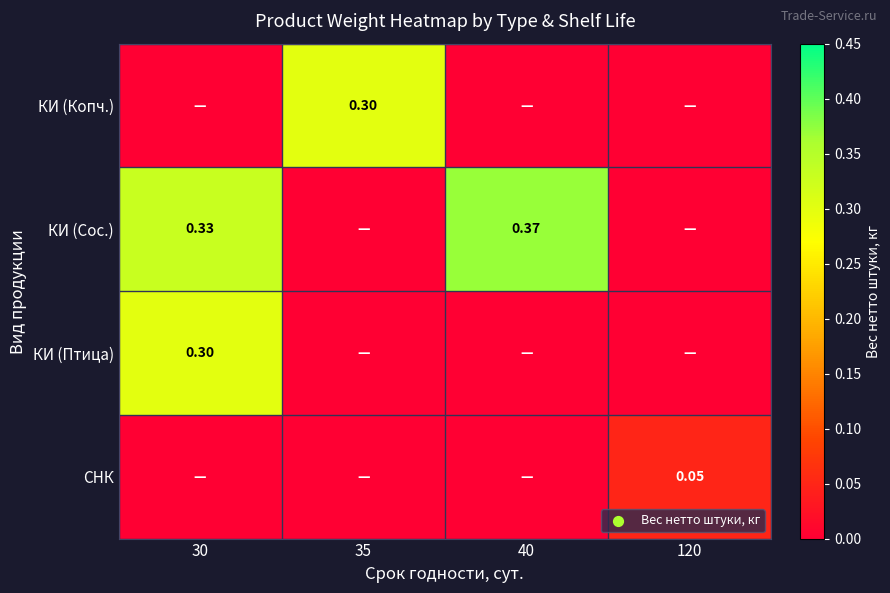

At which category does the chart reach its minimum across all series?

30